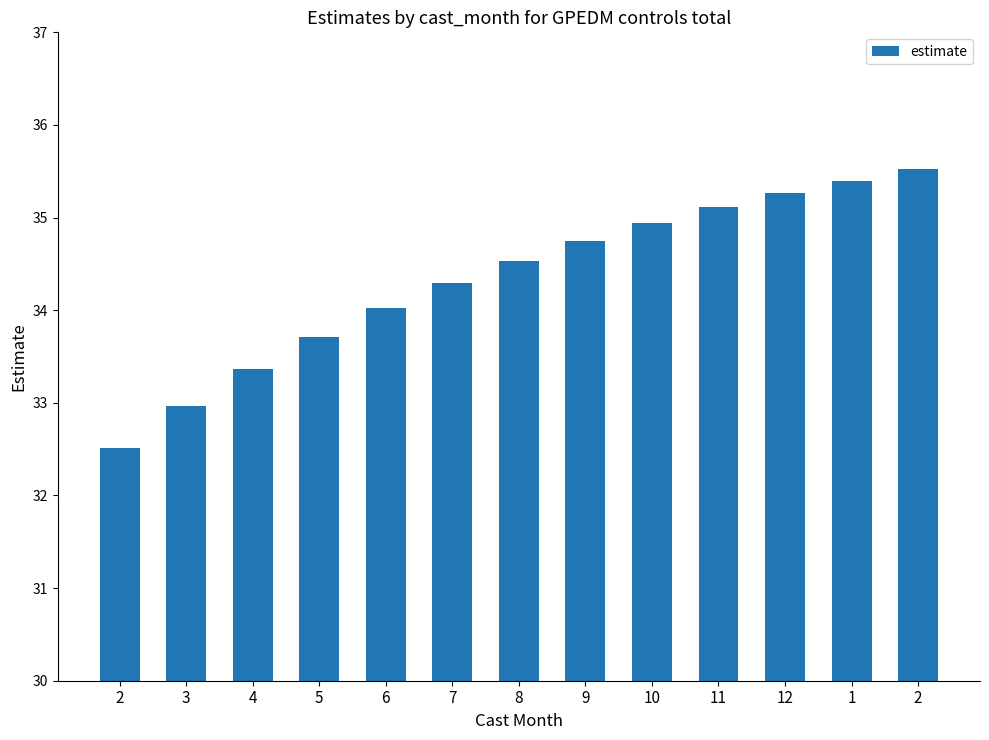

How many distinct data groups are displayed?

1